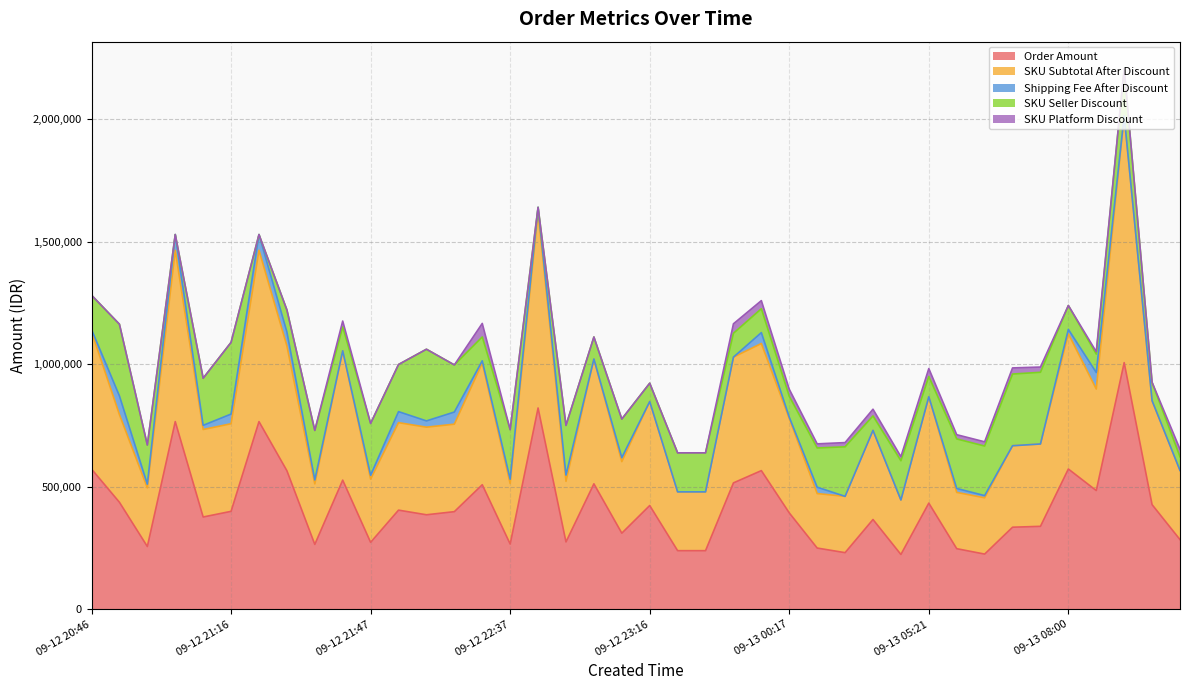

Count the number of data series in this chart.

5